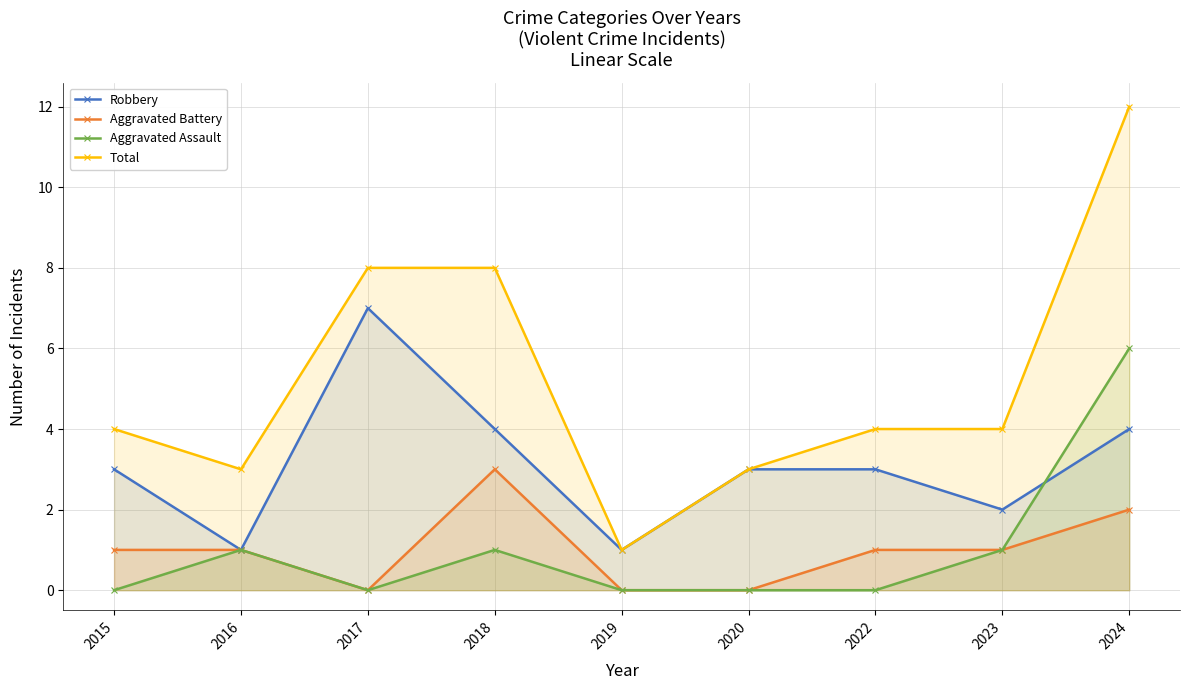

Between which two adjacent categories do Aggravated Assault and Robbery first intersect?

2023 and 2024